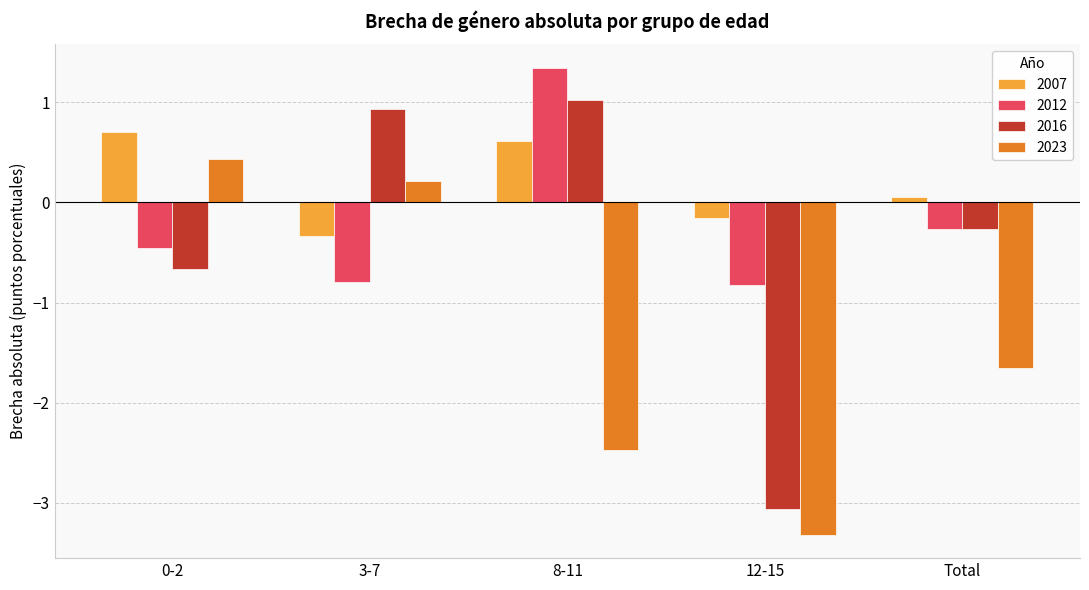

What is the approximate value of 2012 at 0-2?

-0.5